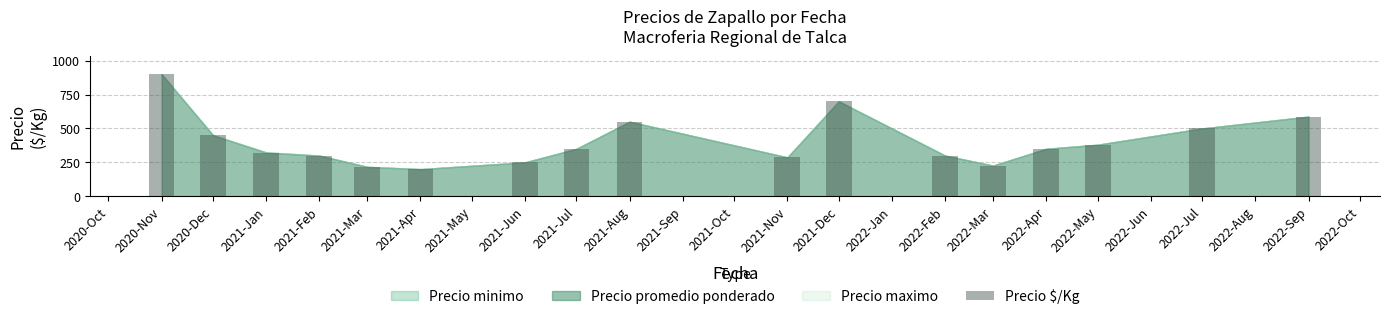

What is the average value?

404.1